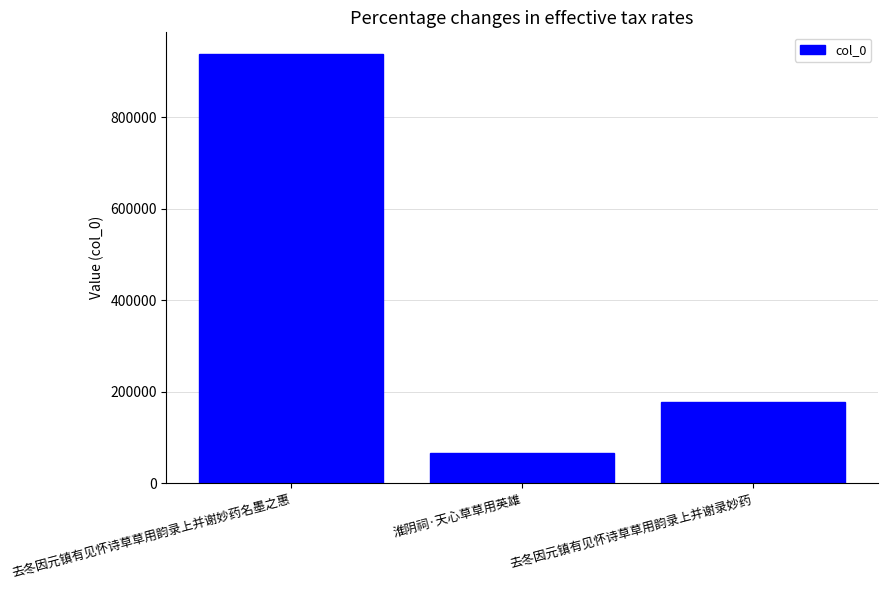

Reading left to right, extract all data points from this chart.

去冬因元镇有见怀诗草草用韵录上并谢妙药名墨之惠=939238	淮阴祠·天心草草用英雄=65875	去冬因元镇有见怀诗草草用韵录上并谢录妙药=178408